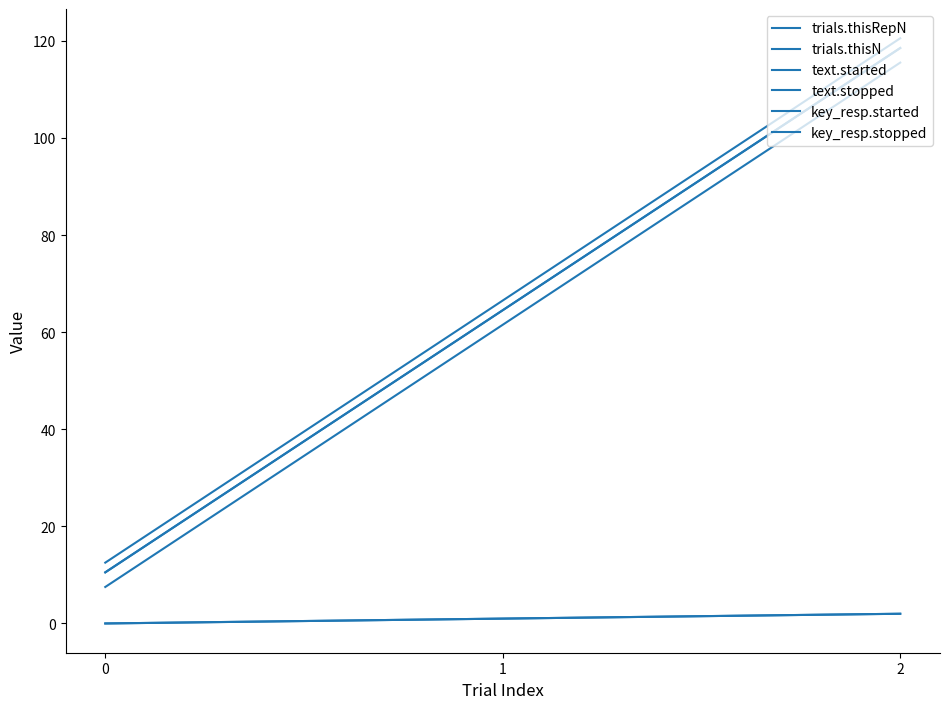

Is the value of text.stopped at 2 greater than the value of text.started at 0?

Yes